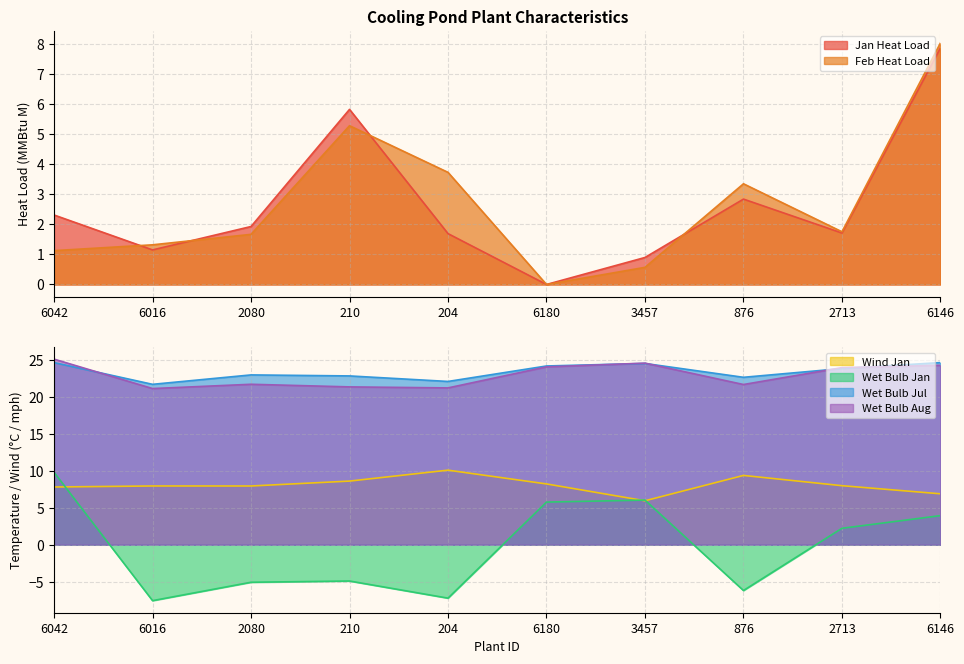

What is the difference between the second highest and minimum values in the Wind Jan series?

3.4